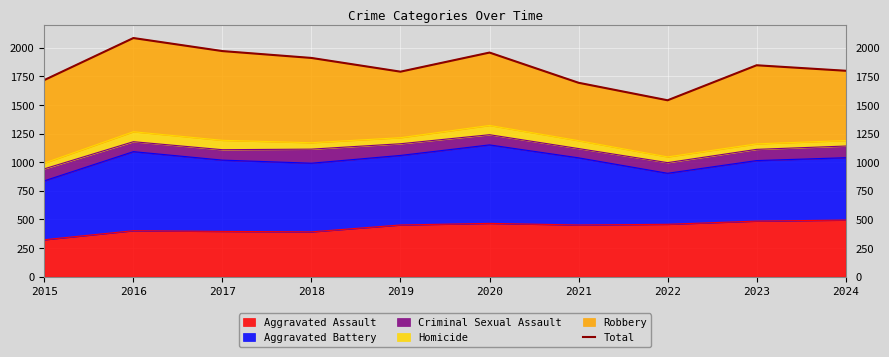

How many interior local valleys (lower than both neighbors) does the data have?

2